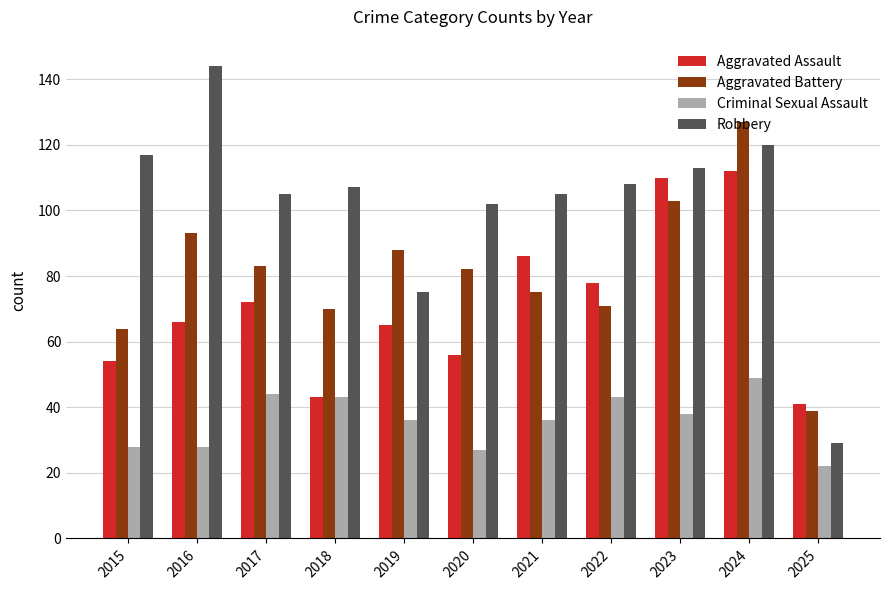

The Aggravated Assault series shows 92 at 2019. True or false?

False